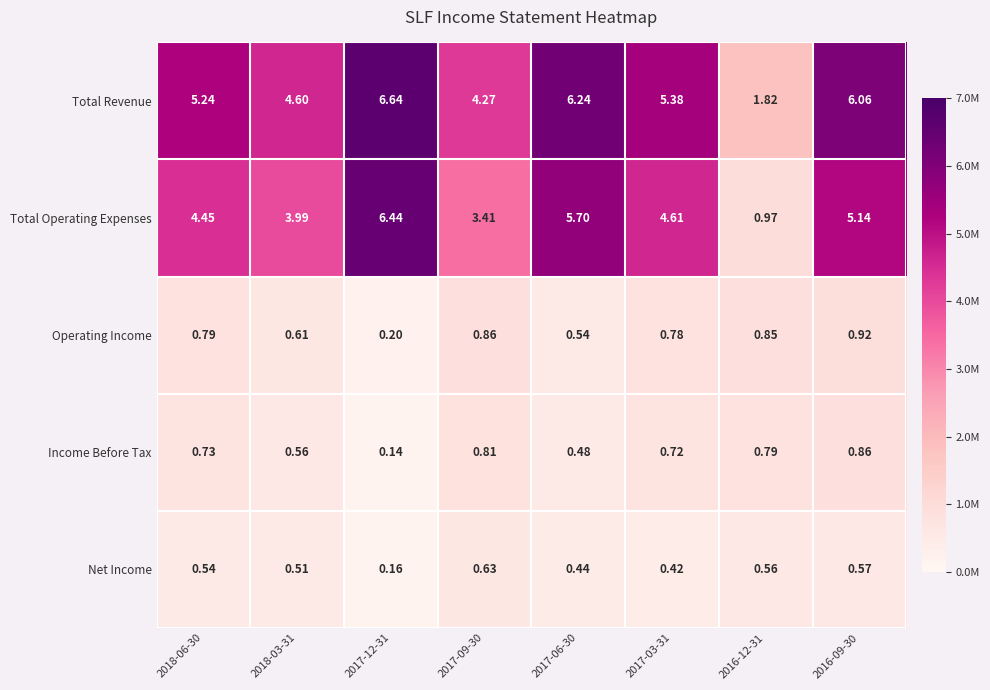

How many distinct data groups are displayed?

5